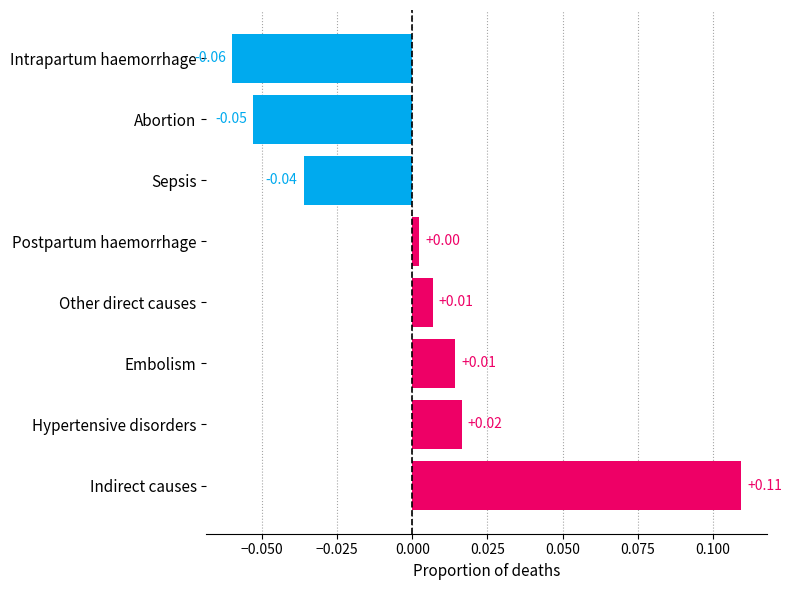

Which has a higher value, Indirect causes or Sepsis?

Indirect causes